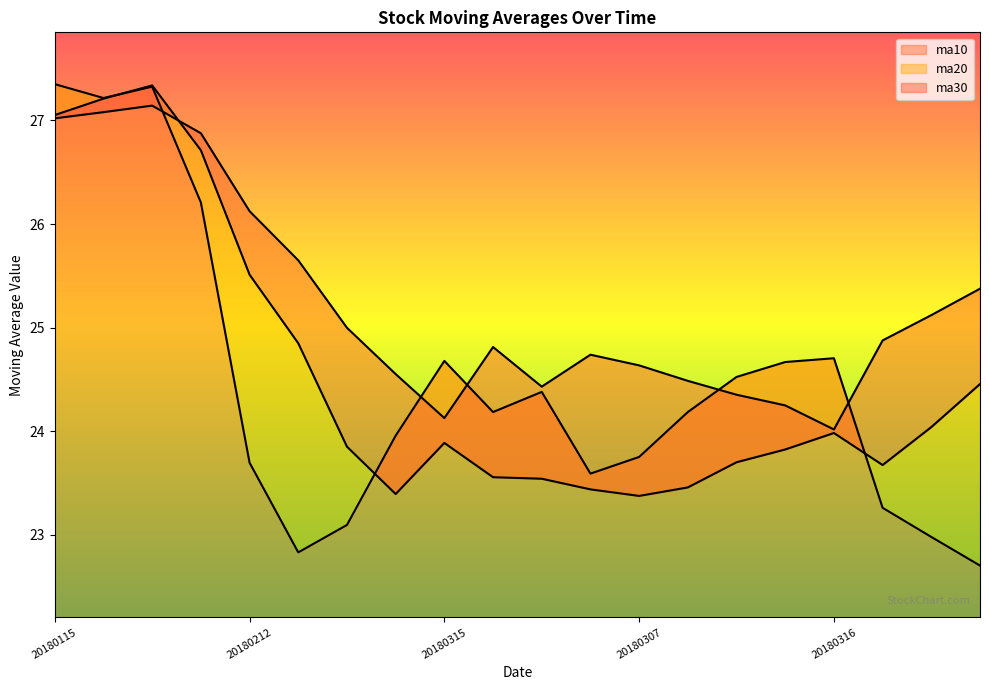

Reading left to right, extract all data points from this chart.

ma10: 27.4	27.2	27.3	26.2	23.7	22.8	23.1	24.0	24.7	24.2	24.4	23.6	23.8	24.2	24.5	24.7	24.7	23.3	23.0	22.7
ma20: 27.1	27.2	27.3	26.7	25.5	24.8	23.9	23.4	23.9	23.6	23.5	23.4	23.4	23.5	23.7	23.8	24.0	23.7	24.0	24.5
ma30: 27.0	27.1	27.1	26.9	26.1	25.7	25.0	24.6	24.1	24.8	24.4	24.7	24.6	24.5	24.4	24.2	24.0	24.9	25.1	25.4